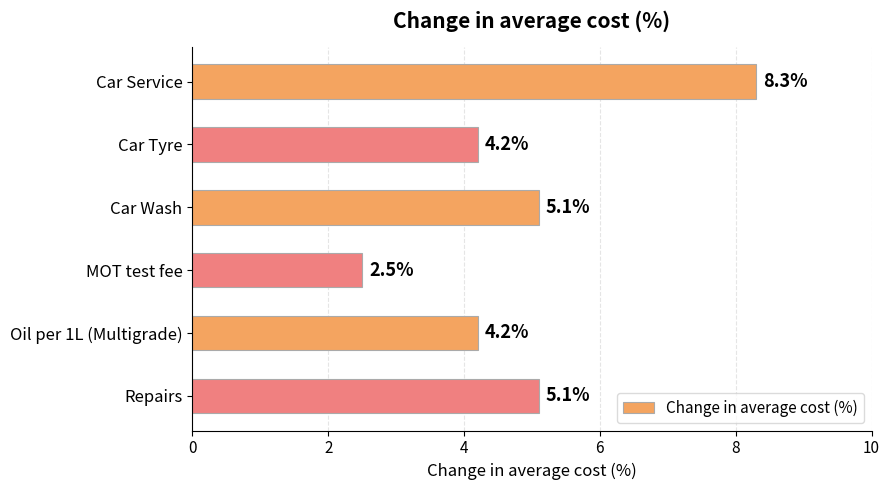

What is the label of the 2nd bar from the bottom?

Oil per 1L (Multigrade)